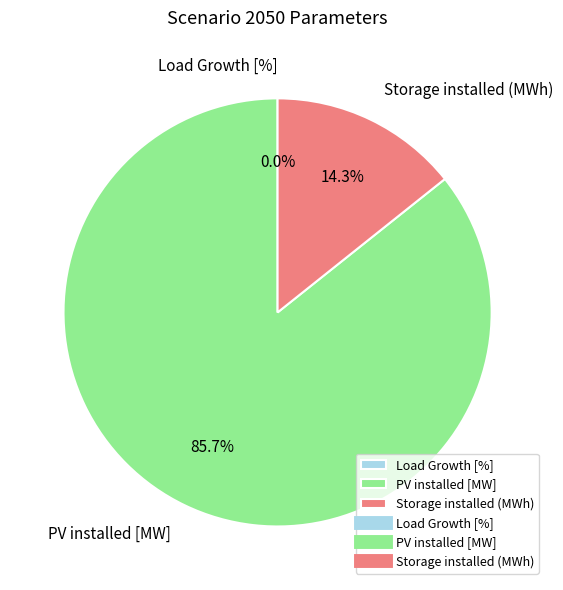

Is the sum of Storage installed (MWh) and PV installed [MW] greater than half?

Yes